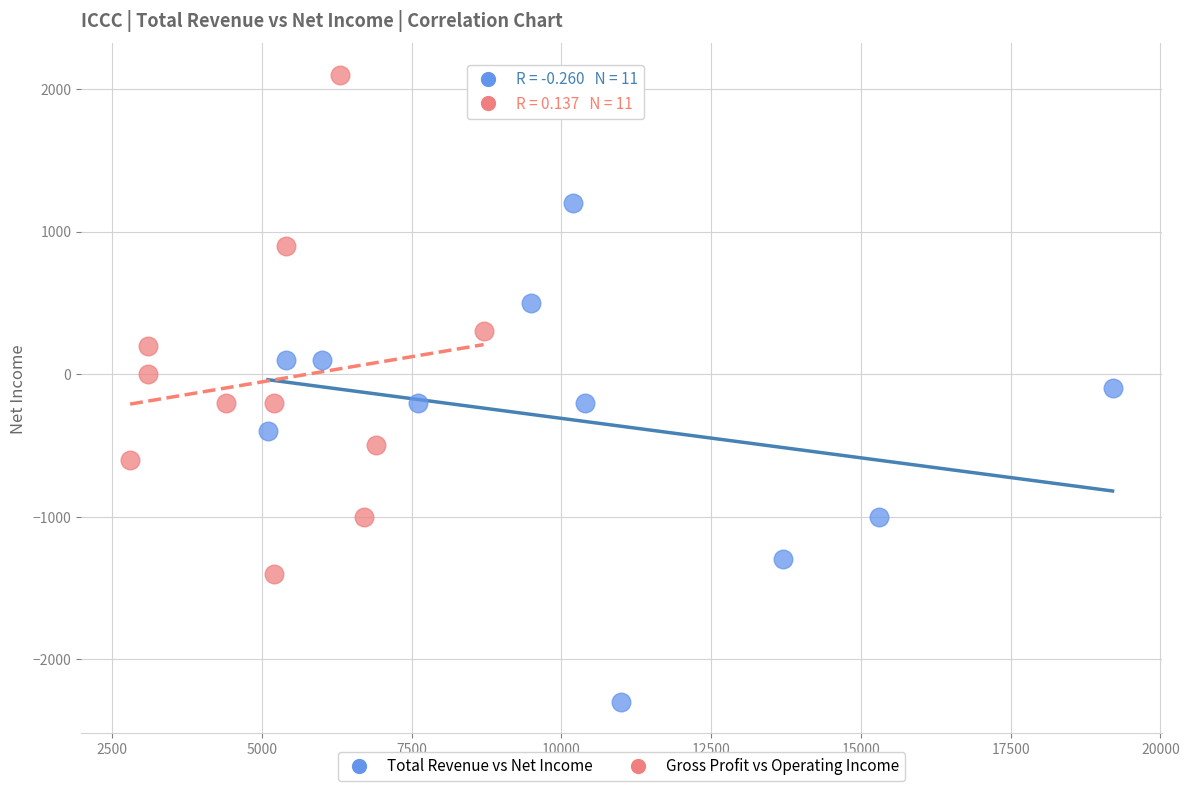

Which series reaches the maximum Y coordinate?

Gross Profit vs Operating Income